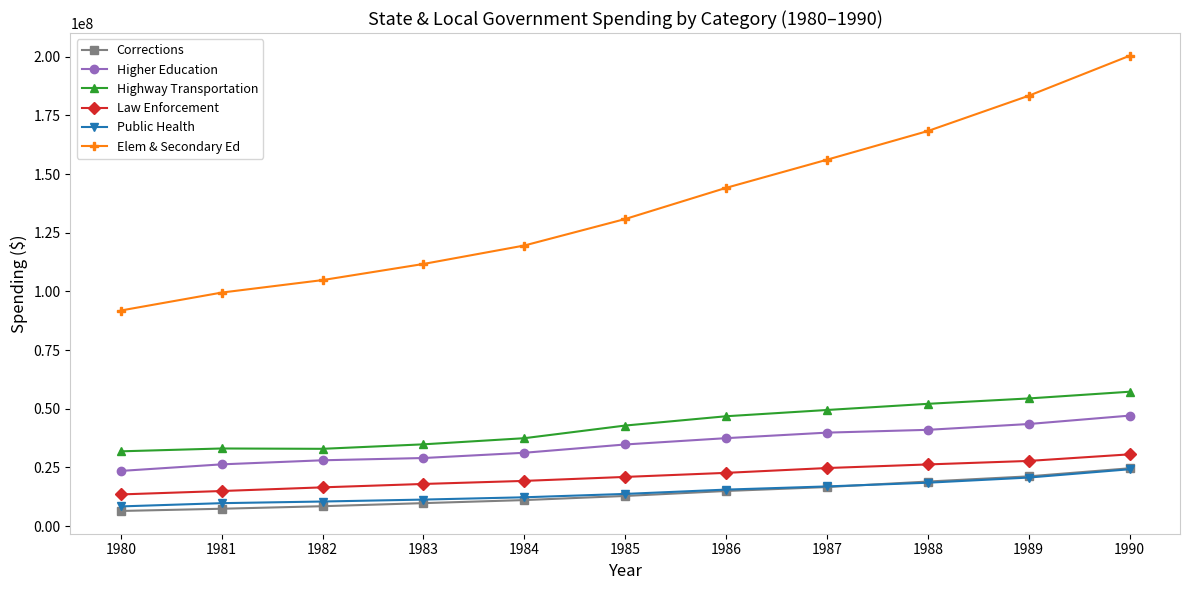

True or false: Elem & Secondary Ed has a value of 200436227 at 1990.

True